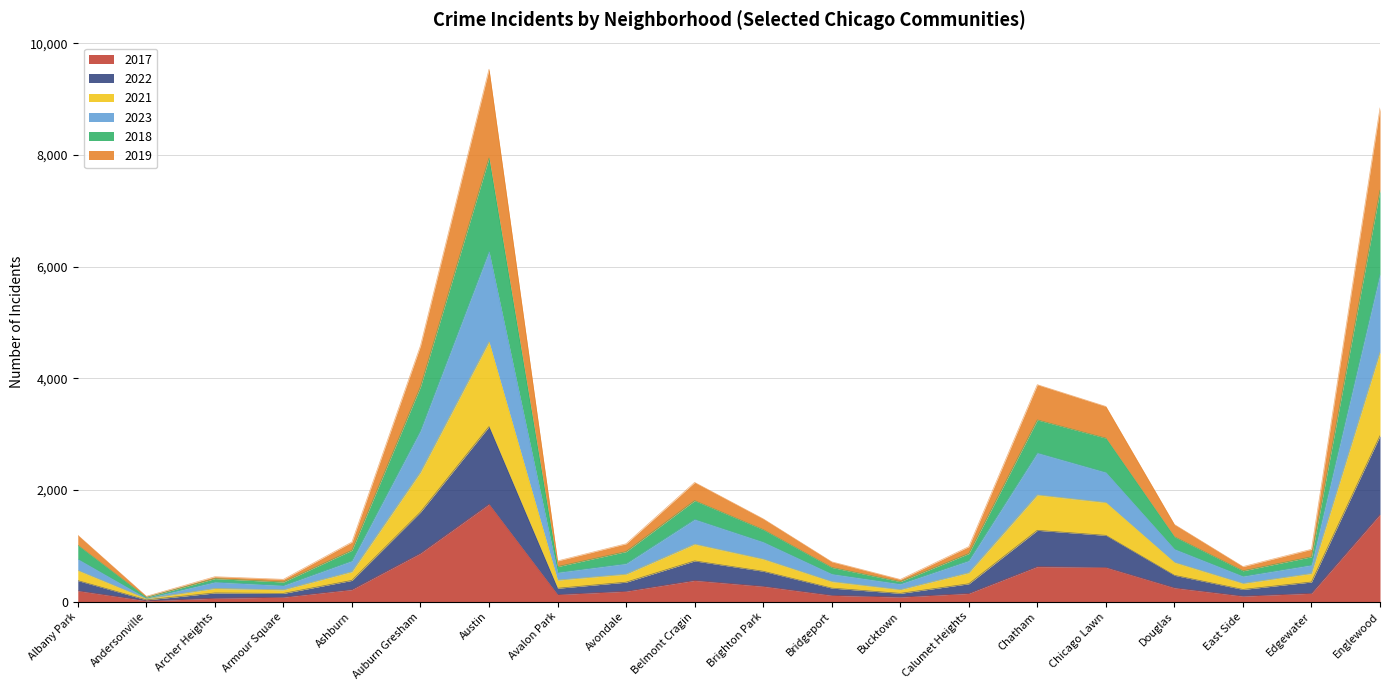

What is the total value across all series at Englewood?

8843